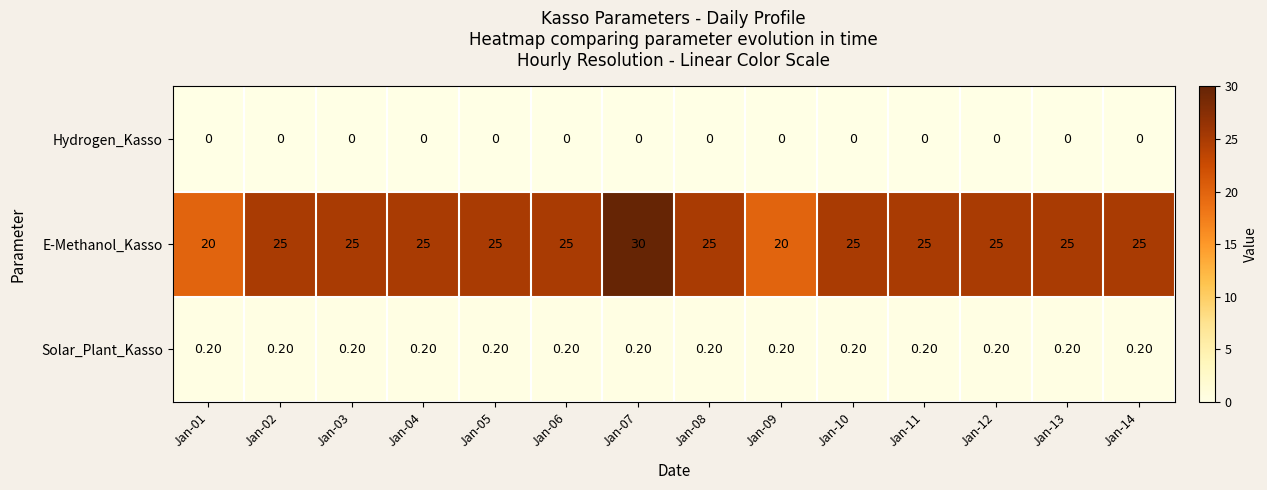

Which series has the largest total across all categories?

E-Methanol_Kasso